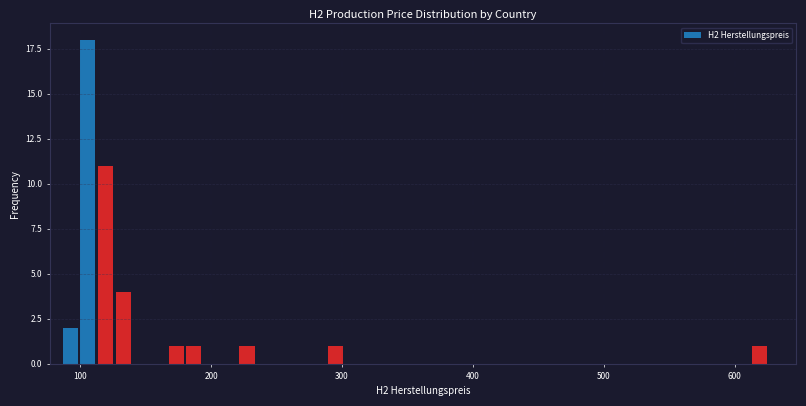

Around what value on the x-axis is the tallest bar? Give the approximate position of its centre, as read against the axis.

110